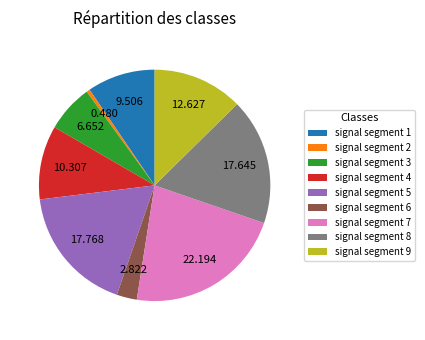

How many slices are in this pie chart?

9